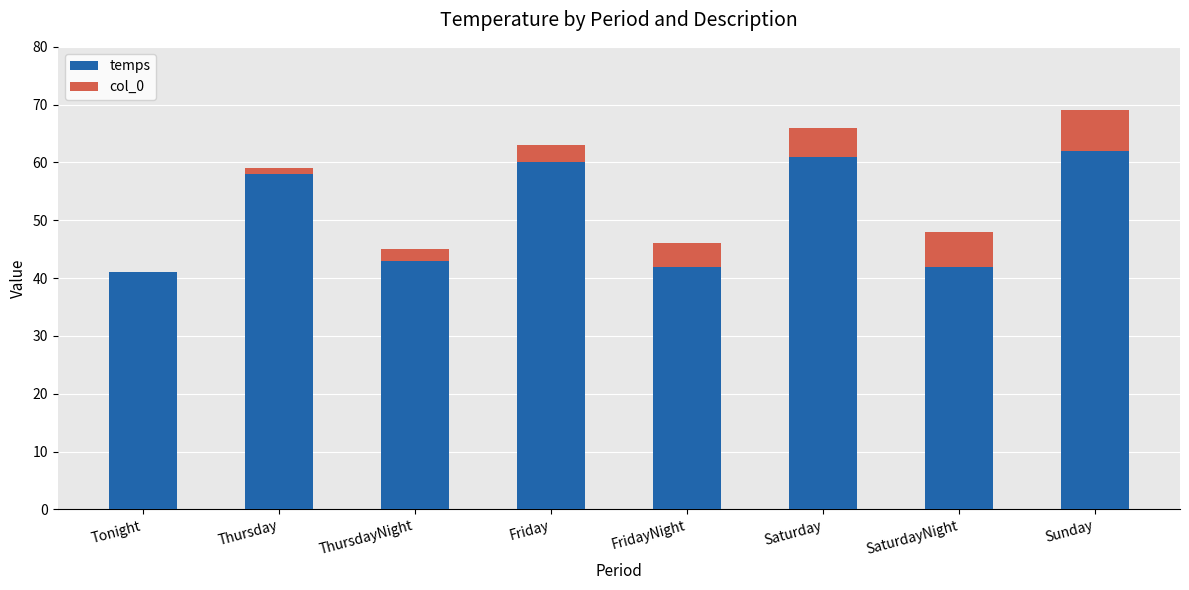

What is the total value across all series at Friday?

63